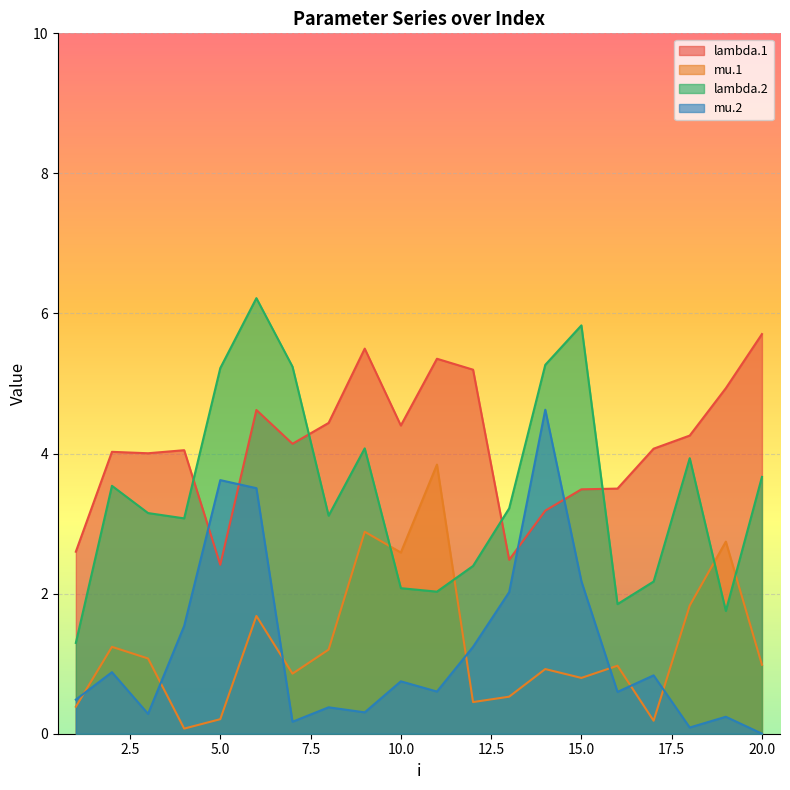

Reading left to right, extract all data points from this chart.

lambda.1: 2.6	4.0	4.0	4.0	2.4	4.6	4.1	4.4	5.5	4.4	5.4	5.2	2.5	3.2	3.5	3.5	4.1	4.3	4.9	5.7
mu.1: 0.4	1.2	1.1	0.1	0.2	1.7	0.9	1.2	2.9	2.6	3.8	0.5	0.5	0.9	0.8	1.0	0.2	1.8	2.7	1.0
lambda.2: 1.3	3.5	3.2	3.1	5.2	6.2	5.2	3.1	4.1	2.1	2.0	2.4	3.2	5.3	5.8	1.9	2.2	3.9	1.8	3.7
mu.2: 0.5	0.9	0.3	1.5	3.6	3.5	0.2	0.4	0.3	0.7	0.6	1.2	2.0	4.6	2.2	0.6	0.8	0.1	0.2	0.0